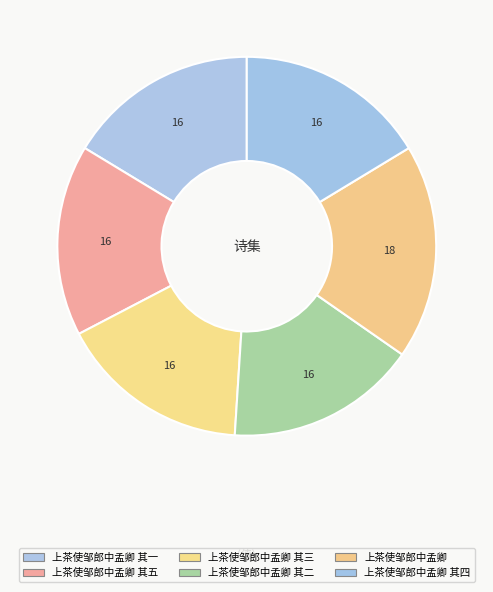

Do 上茶使邹郎中孟卿 and 上茶使邹郎中孟卿 其一 together represent more than half of the pie?

No